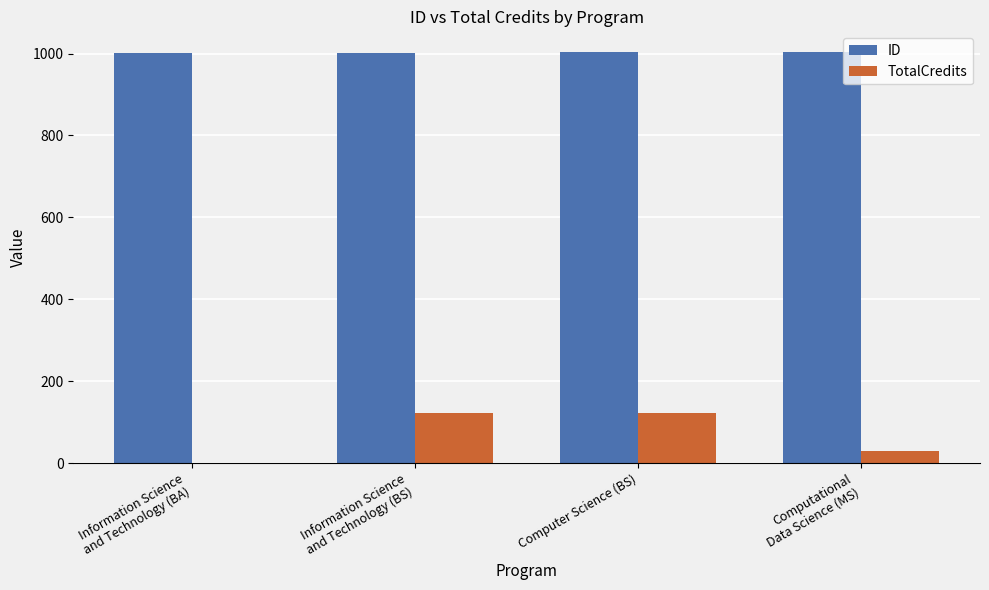

The value of TotalCredits at Computer Science (BS) is 213. True or false?

False